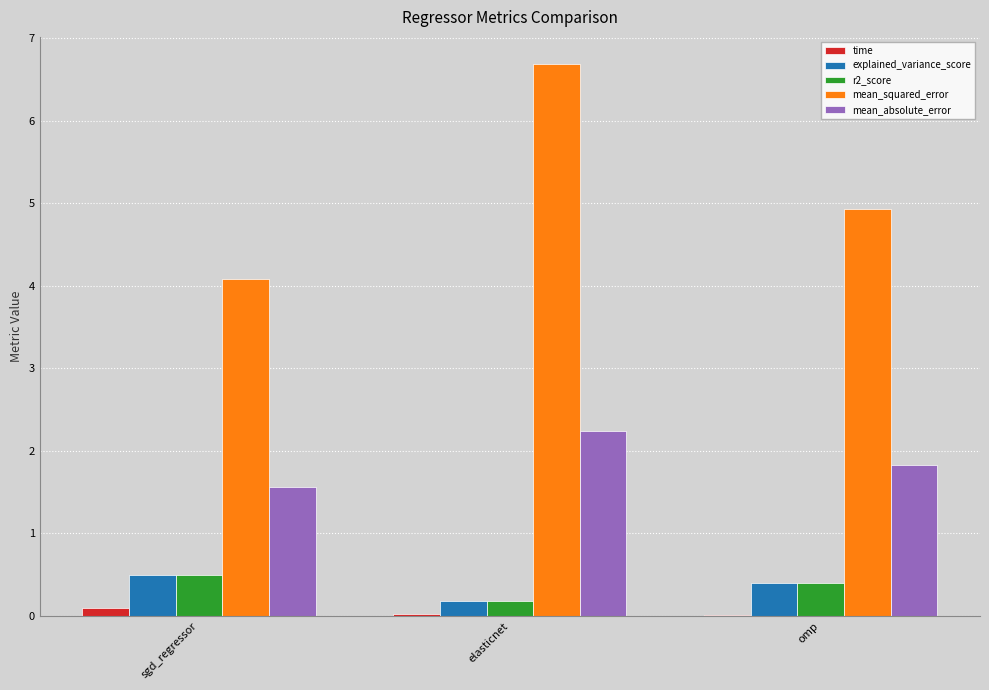

Does the chart contain stacked bars?

No